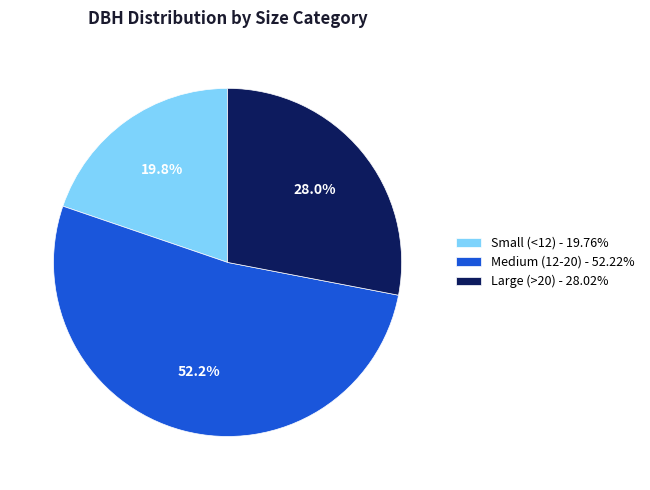

What is the total percentage of Large (>20) - 28.02% and Medium (12-20) - 52.22%?

80.2%